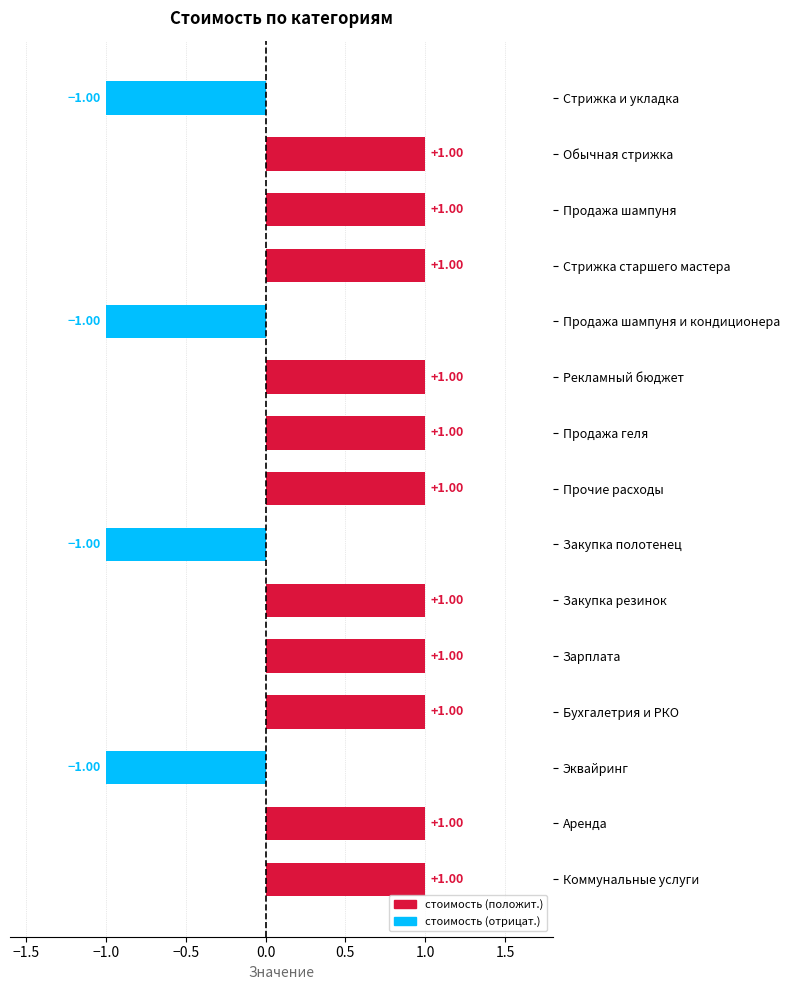

What is the change in value from Закупка полотенец to Закупка резинок?

+2